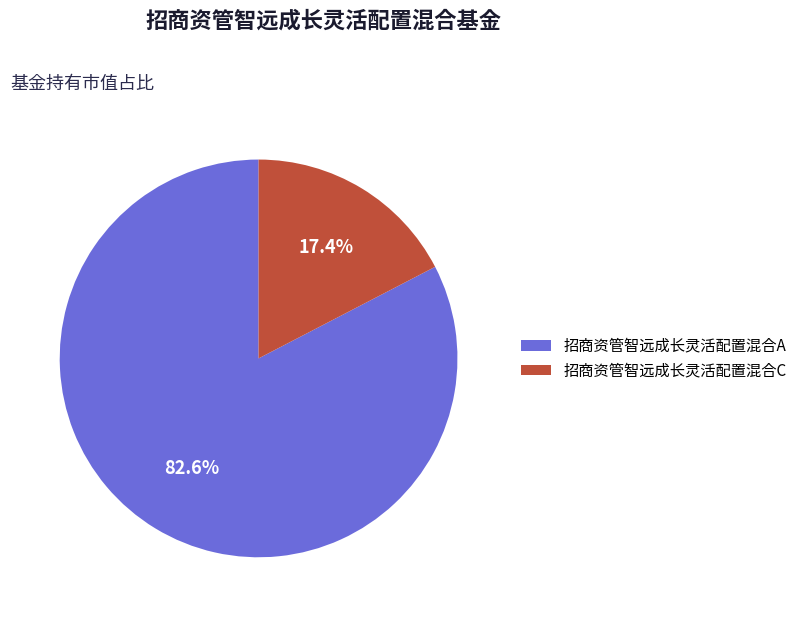

Between 招商资管智远成长灵活配置混合C and 招商资管智远成长灵活配置混合A, which is larger?

招商资管智远成长灵活配置混合A